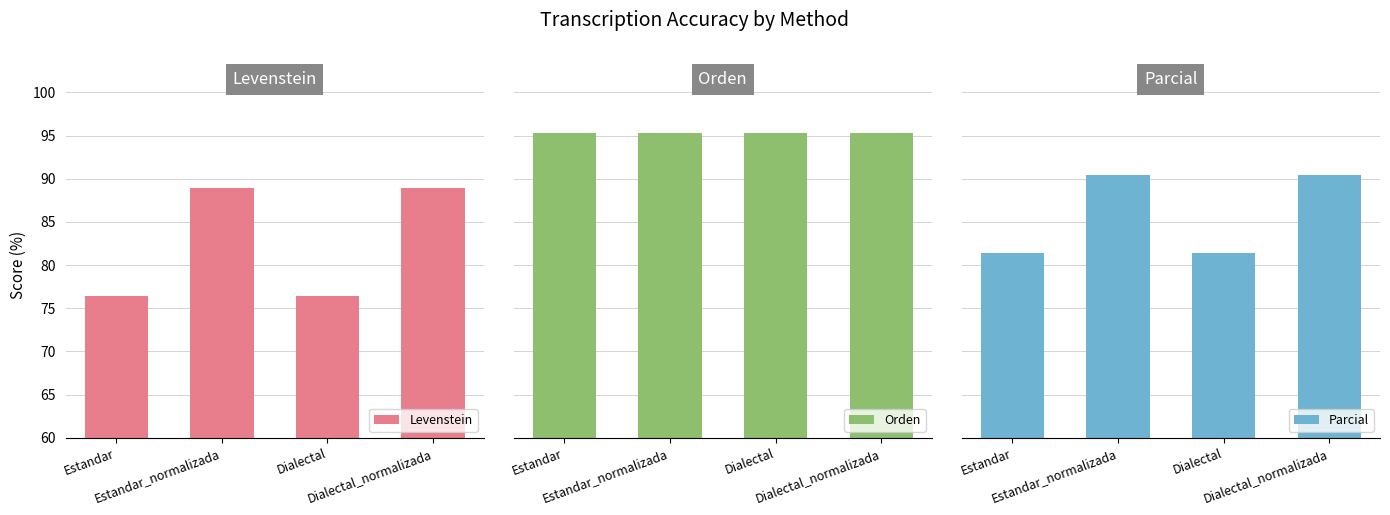

What is the difference between the Parcial values at Estandar_normalizada and Dialectal?

9.1